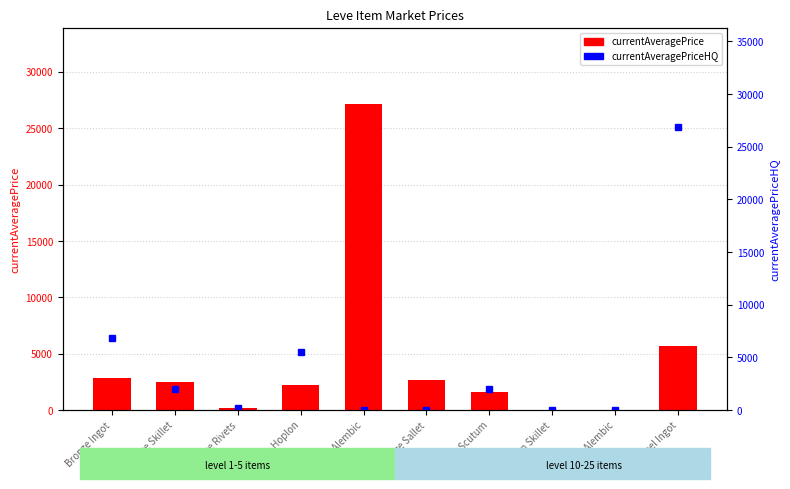

Reading left to right, extract all data points from this chart.

currentAveragePrice: 2860.8	2494.0	217.9	2226.0	27125.0	2662.0	1618.0	11.0	0.0	5723.0
currentAveragePriceHQ: 6832.3	2000.0	199.5	5555.6	0.0	0.0	1999.0	0.0	0.0	26883.3